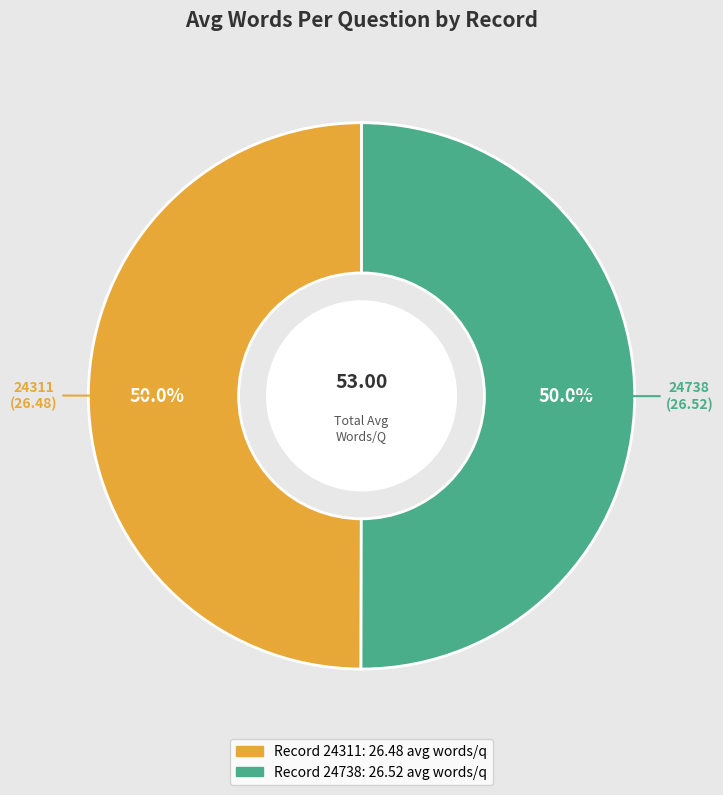

How many slices are in this pie chart?

2